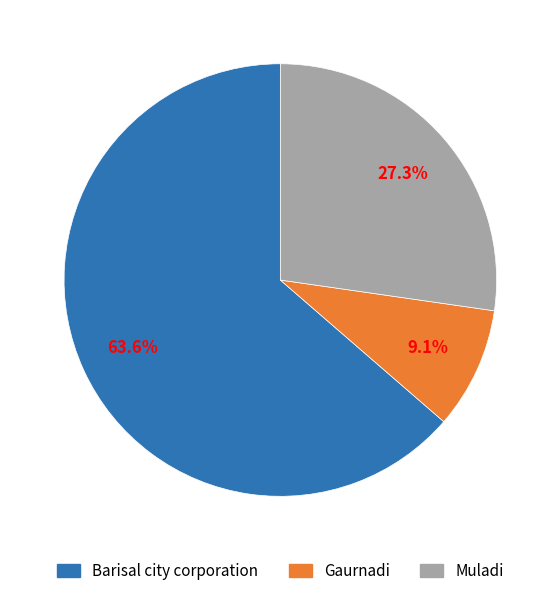

To the nearest percent, what is the difference between the Barisal city corporation and Muladi slice percentages?

36%